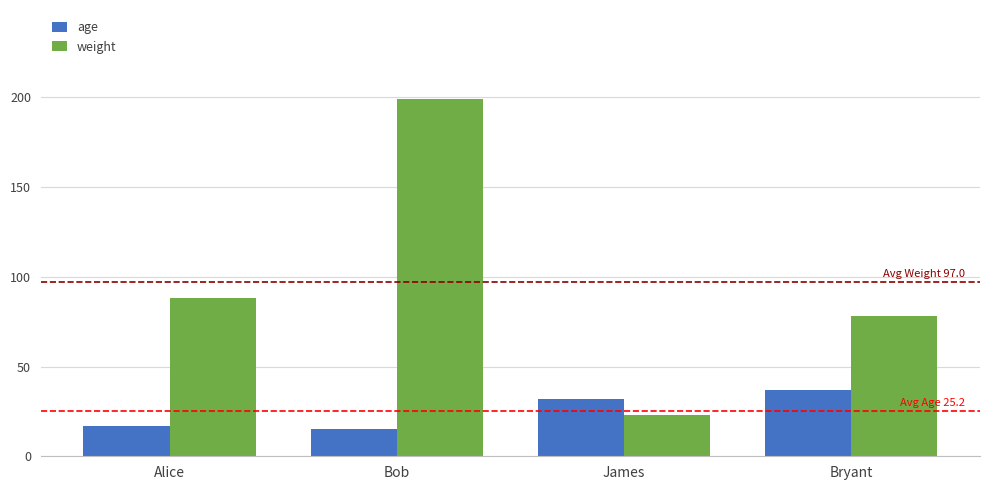

Between Alice and Bob, which series saw the biggest shift?

weight